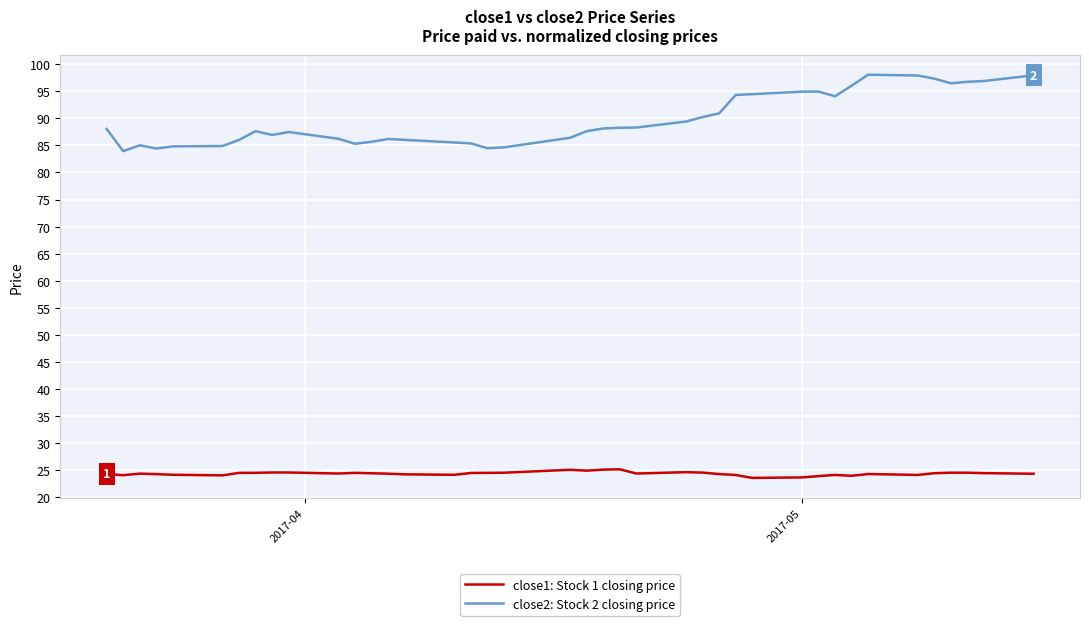

Which series has the largest range (max minus min)?

close2: Stock 2 closing price